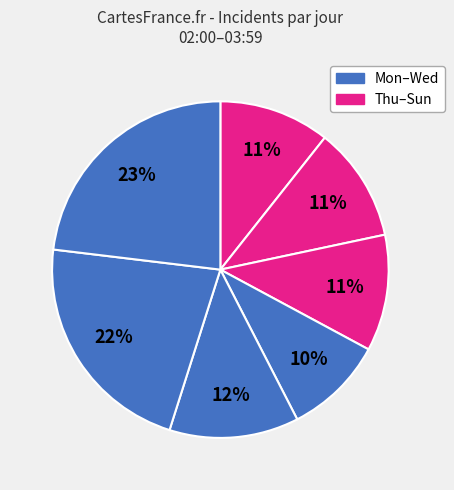

How many segments does this pie chart have?

7